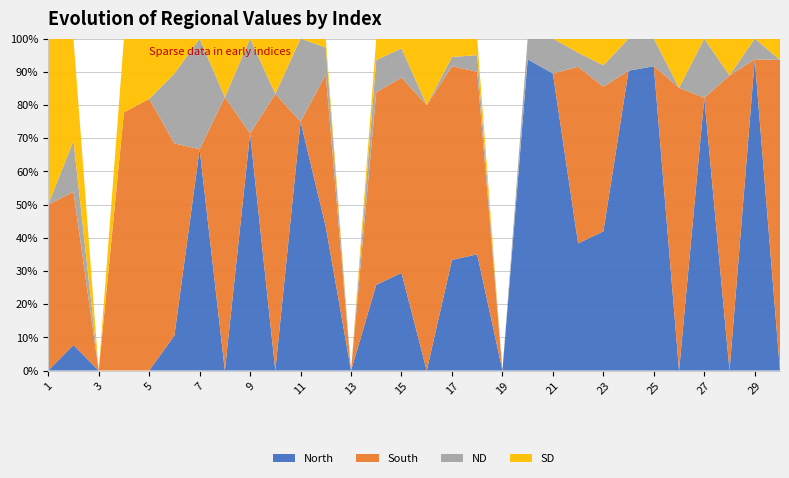

Reading left to right, extract all data points from this chart.

North: 1=0	2=1	3=0	4=0	5=0	6=2	7=4	8=0	9=5	10=0	11=6	12=16	13=0	14=8	15=10	16=0	17=12	18=14	19=0	20=15	21=17	22=18	23=26	24=28	25=22	26=0	27=23	28=0	29=30	30=0
South: 1=2	2=6	3=0	4=7	5=9	6=11	7=0	8=14	9=0	10=15	11=0	12=17	13=0	14=18	15=20	16=12	17=21	18=22	19=0	20=0	21=0	22=25	23=27	24=0	25=0	26=23	27=0	28=24	29=0	30=29
ND: 1=0	2=2	3=0	4=0	5=0	6=4	7=2	8=0	9=2	10=0	11=2	12=3	13=0	14=3	15=3	16=0	17=1	18=2	19=0	20=1	21=2	22=2	23=4	24=3	25=2	26=0	27=5	28=0	29=2	30=0
SD: 1=2	2=4	3=0	4=2	5=2	6=2	7=0	8=3	9=0	10=3	11=0	12=1	13=0	14=2	15=1	16=3	17=2	18=2	19=0	20=0	21=0	22=2	23=5	24=0	25=0	26=4	27=0	28=3	29=0	30=2